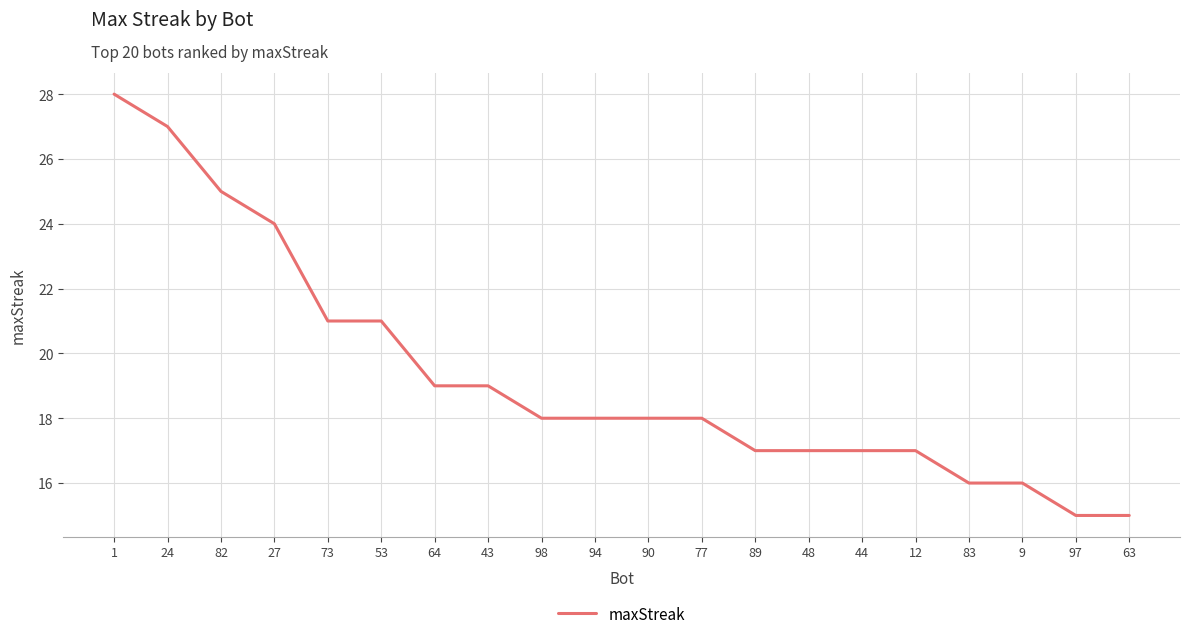

The chart shows a value of 4 at 89. True or false?

False